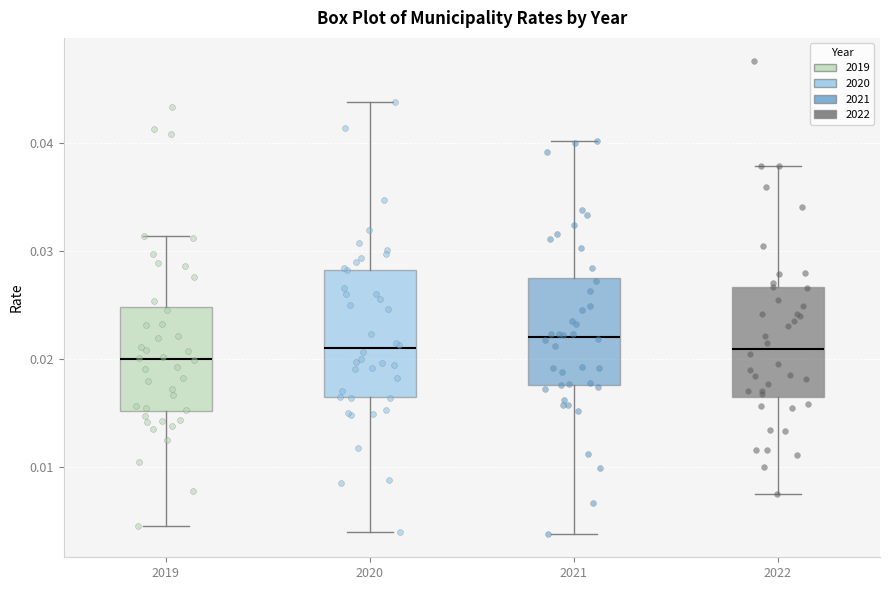

Comparing the boxes themselves (not the whiskers), which one is the tallest?

2020